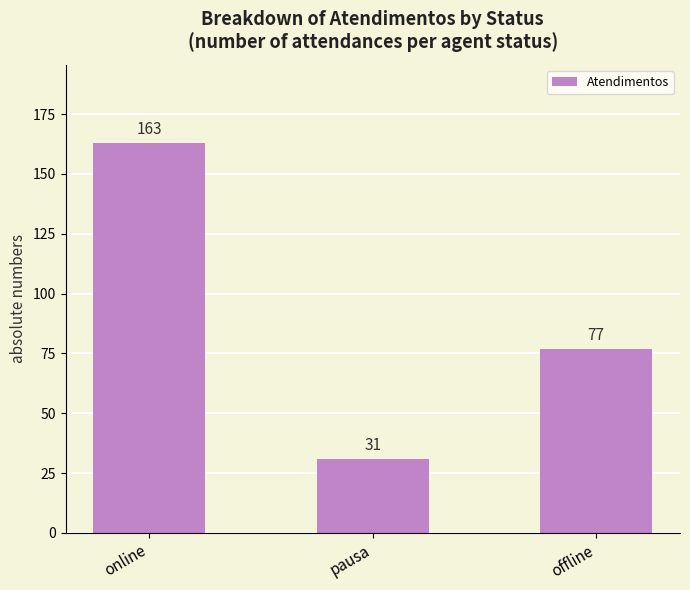

How many data points are less than 77?

1